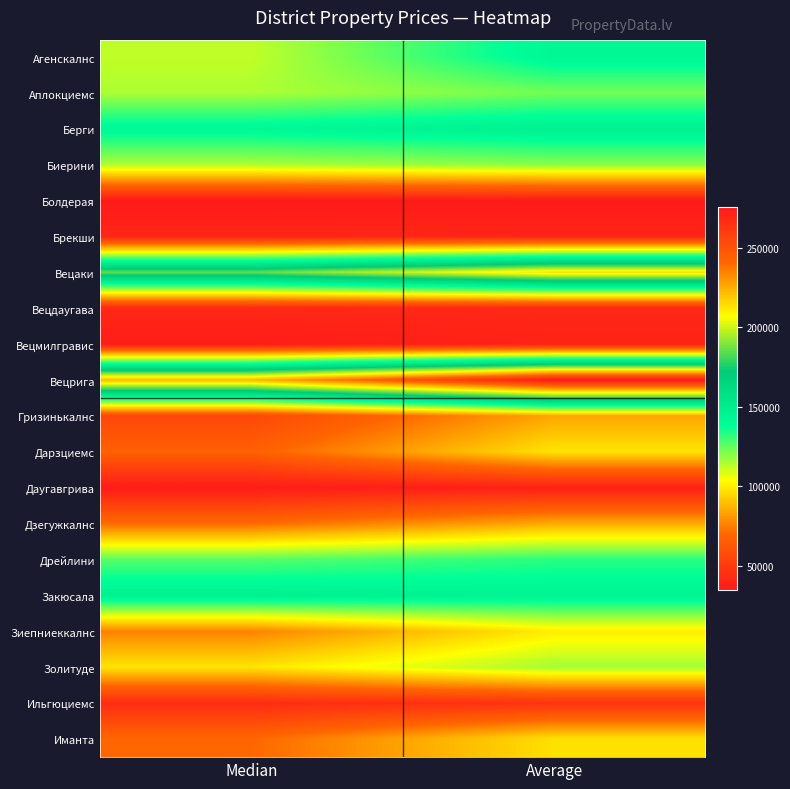

Count the number of data series in this chart.

20